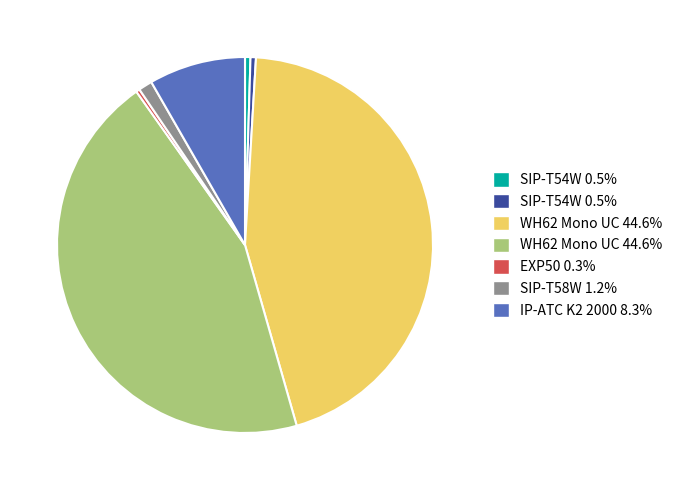

Is there any slice that represents more than half of the pie?

No